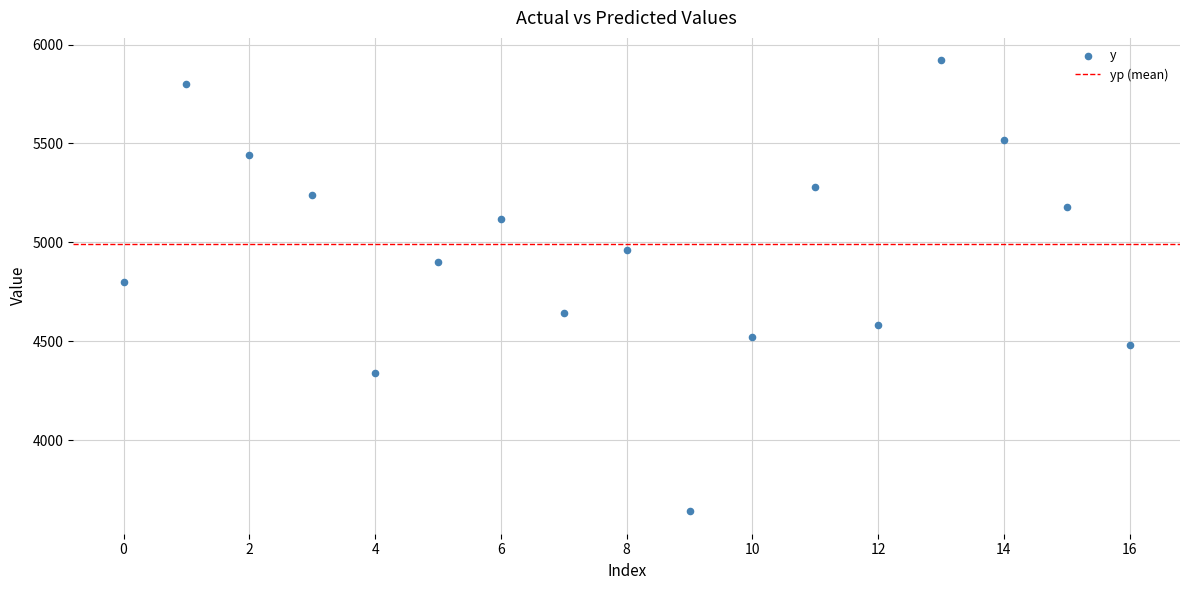

What is the range of Y values (max minus min)?

2280